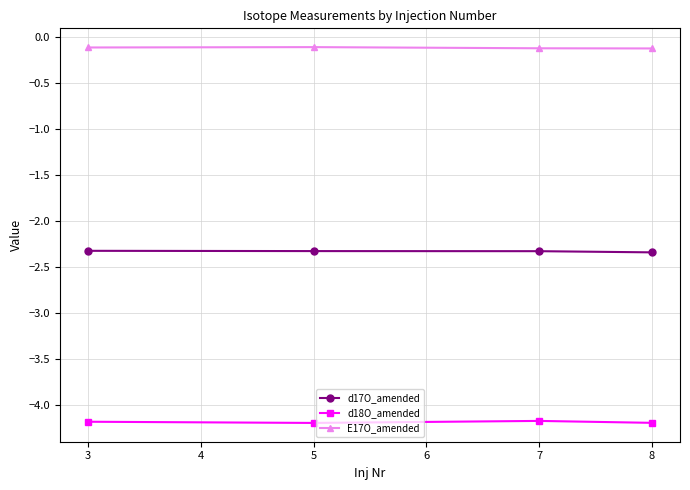

True or false: d18O_amended and d17O_amended intersect in this chart.

False